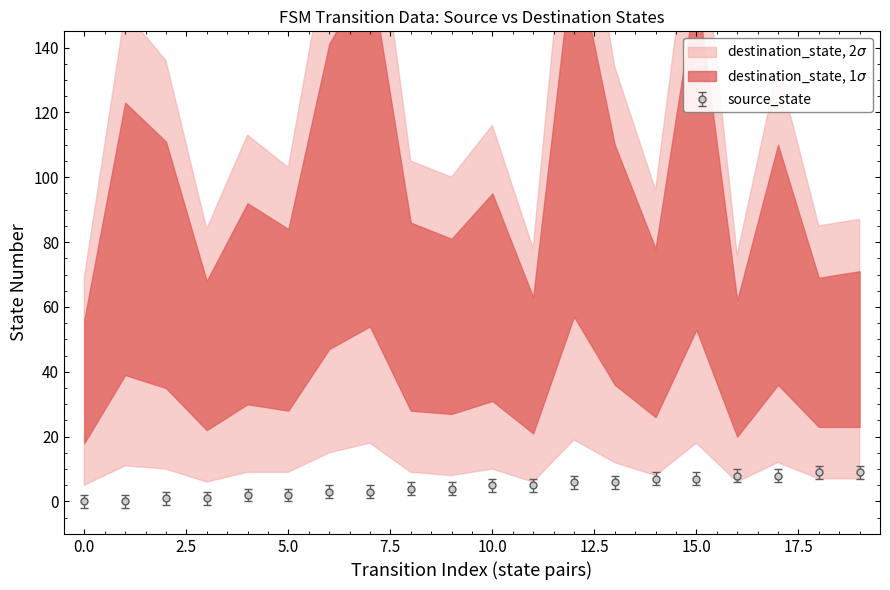

What is the sum of all values?

90